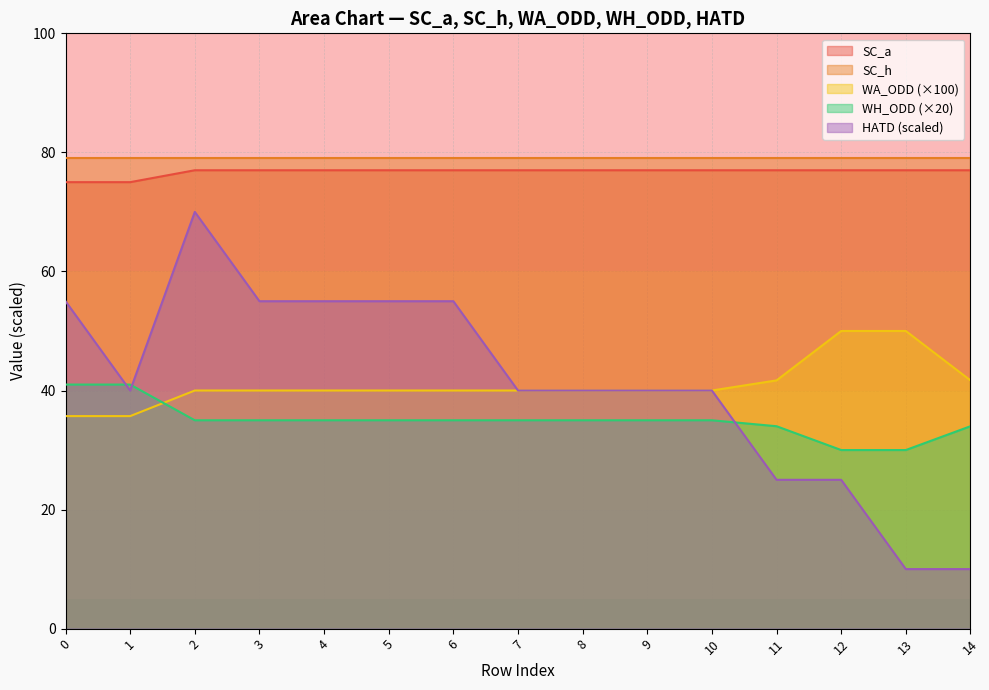

Does the chart display data point markers on the line(s)?

No